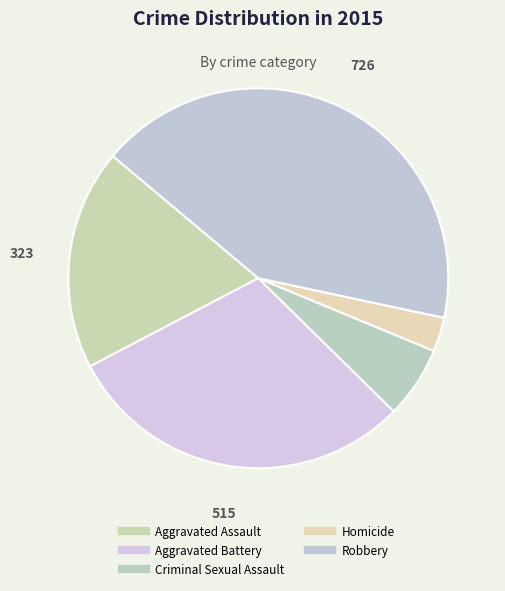

Count the number of slices in the pie.

5